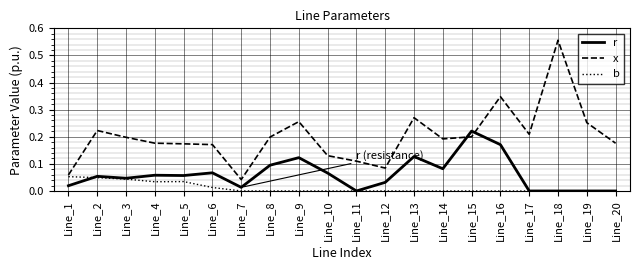

The r series shows 0.0 at Line_20. True or false?

True